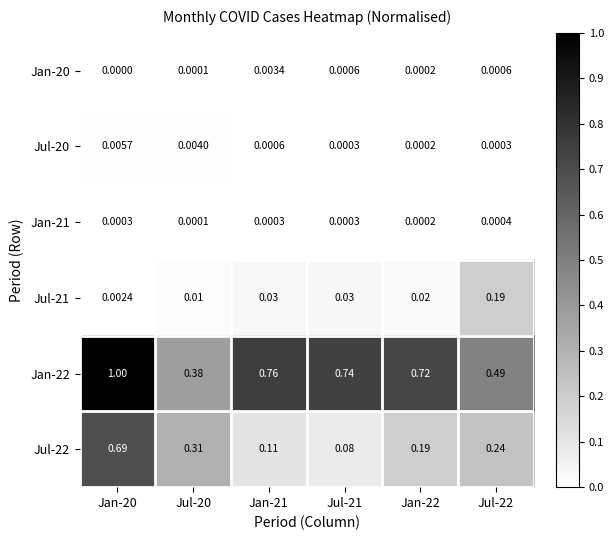

Which series has the widest spread of values?

Jan-22